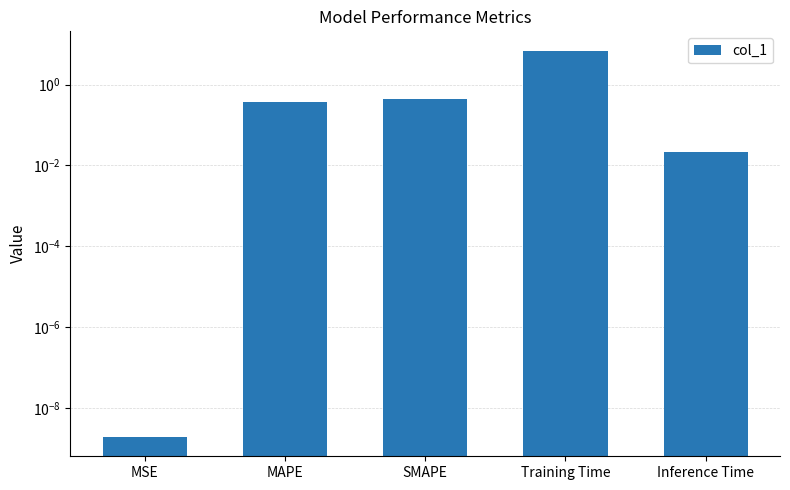

List the labels in order of value, smallest first.

MSE, Inference Time, MAPE, SMAPE, Training Time